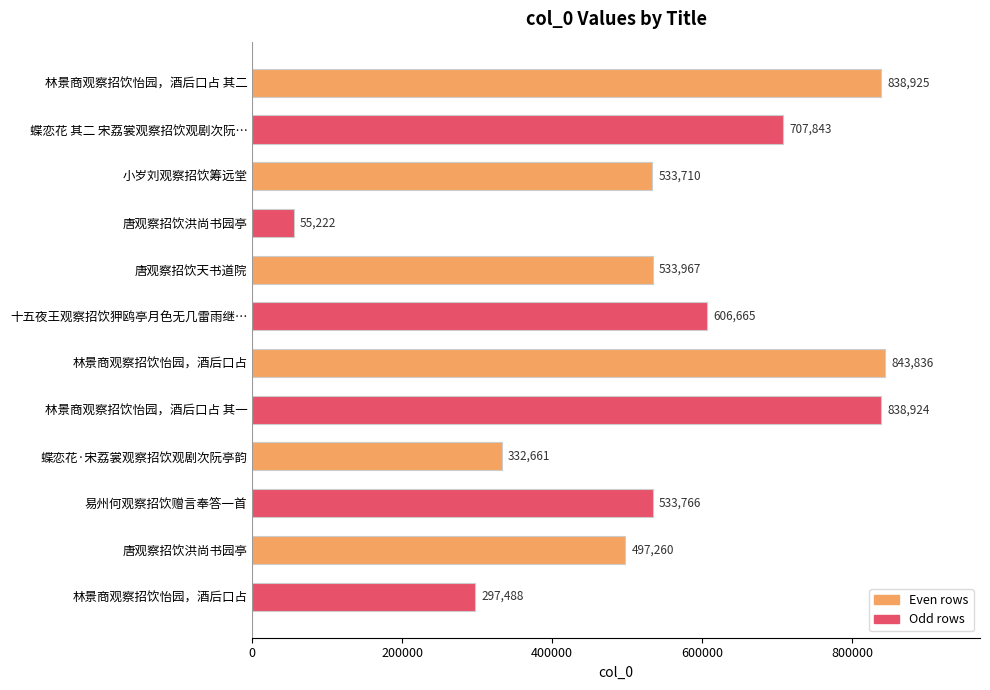

How many distinct data groups are displayed?

1